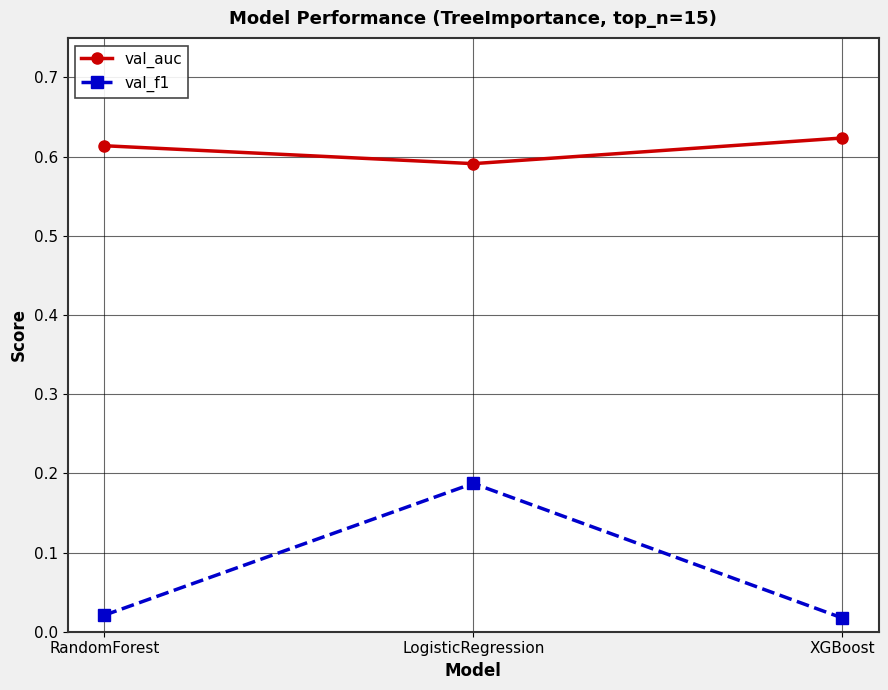

Is it true that val_auc equals 1.0 at RandomForest?

False